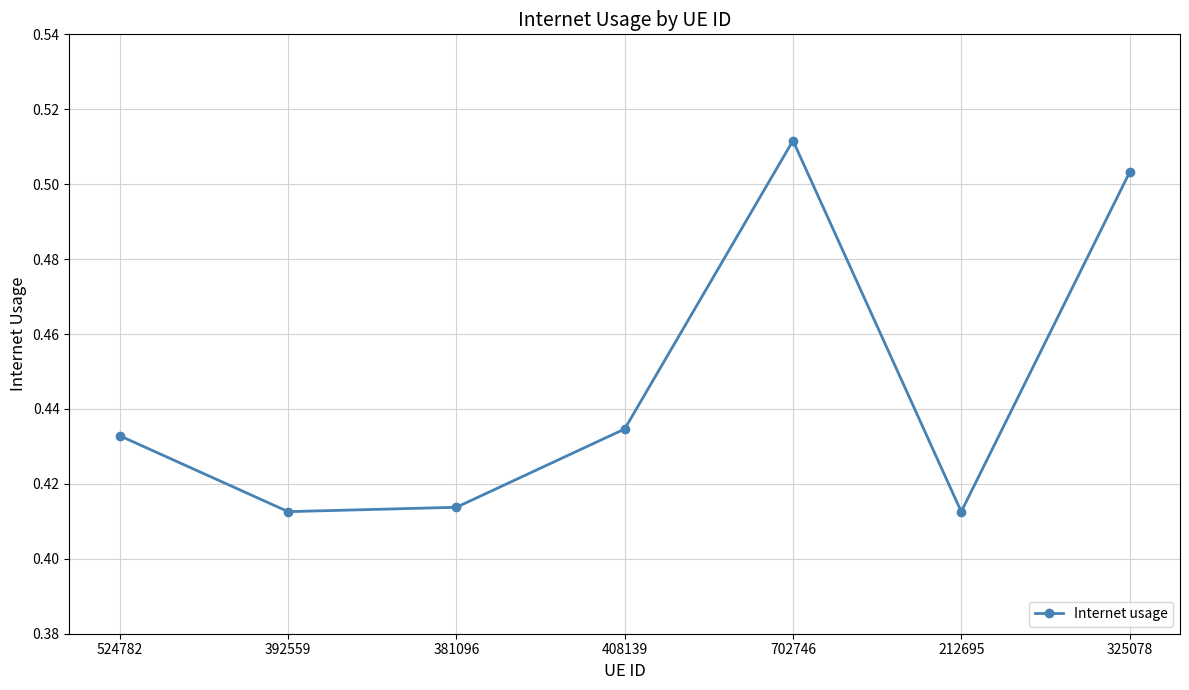

Is this an area chart (filled region under the line)?

No